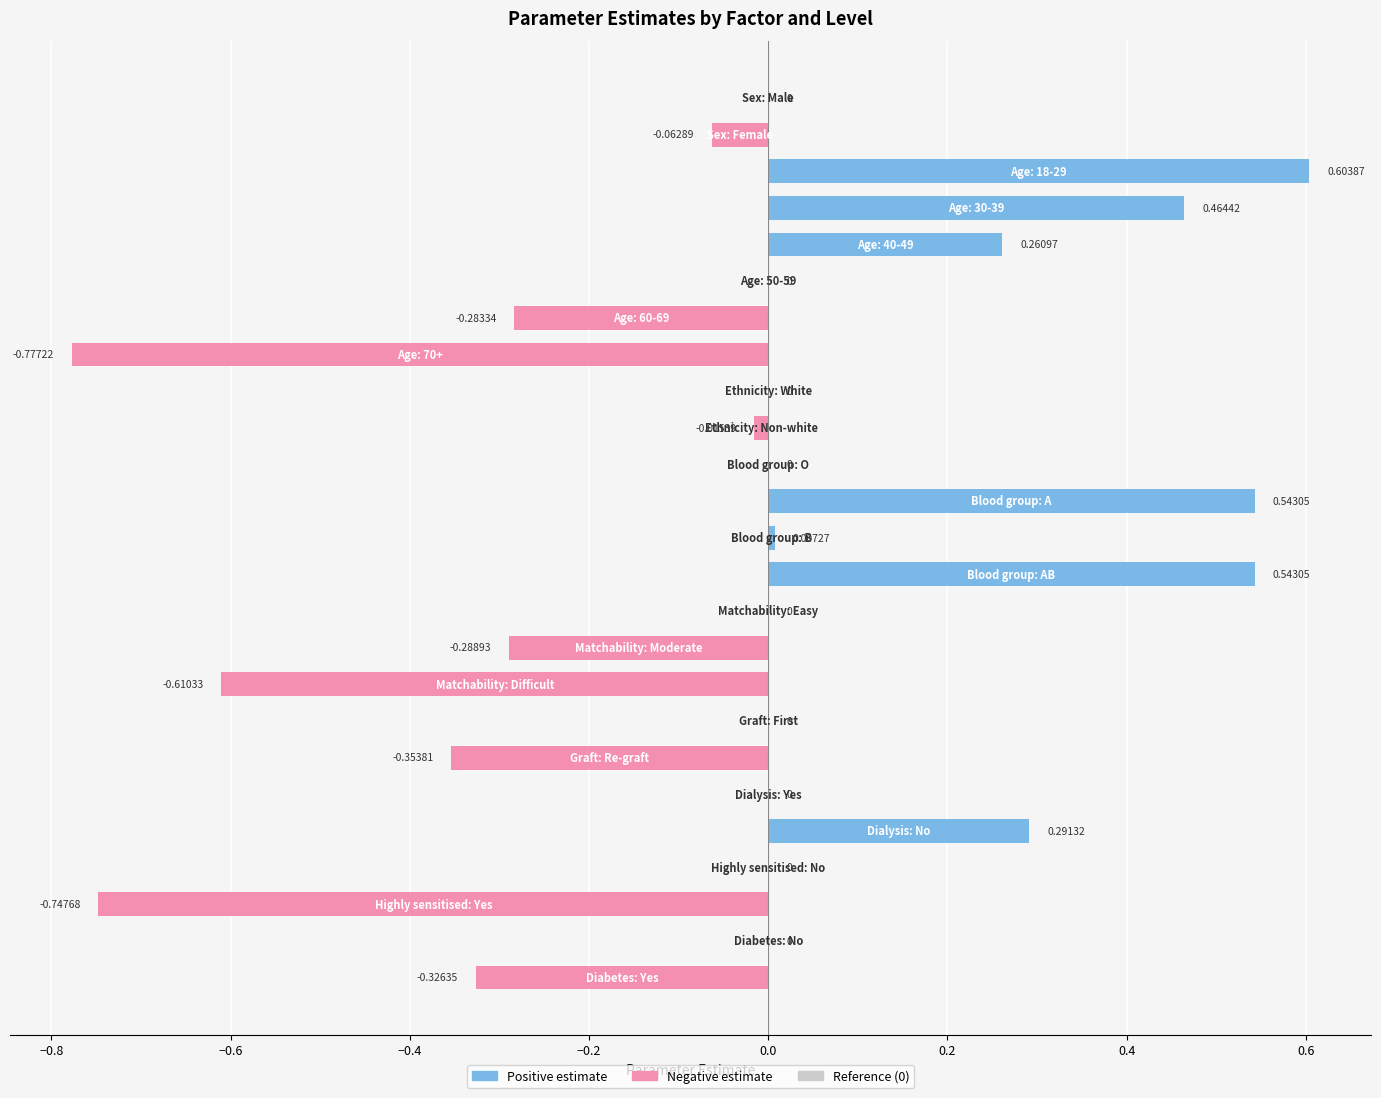

How many distinct data groups are displayed?

1